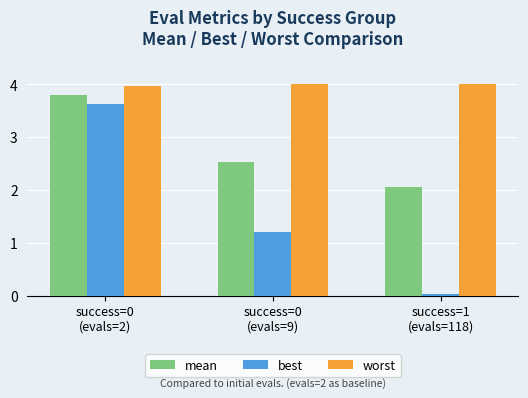

The worst series shows 4.0 at success=0
(evals=2). True or false?

True